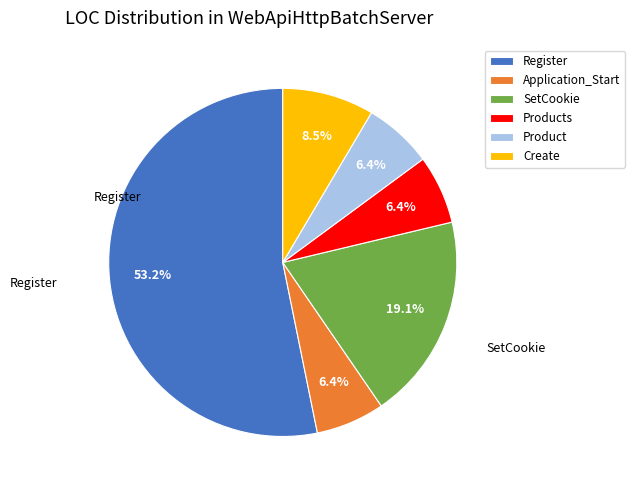

What is the largest slice in the pie chart?

Register